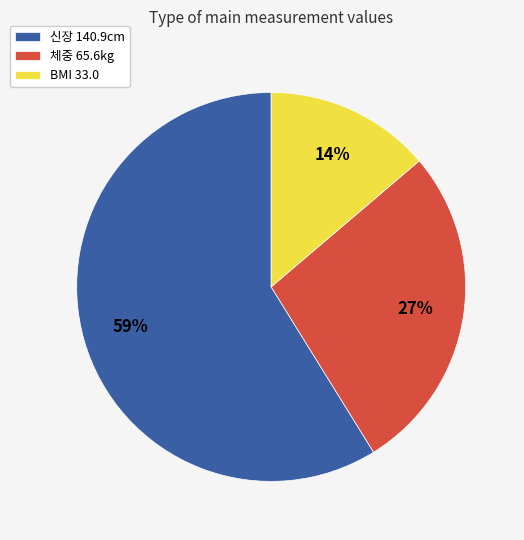

Combined, do 신장 140.9cm and 체중 65.6kg account for over 50%?

Yes